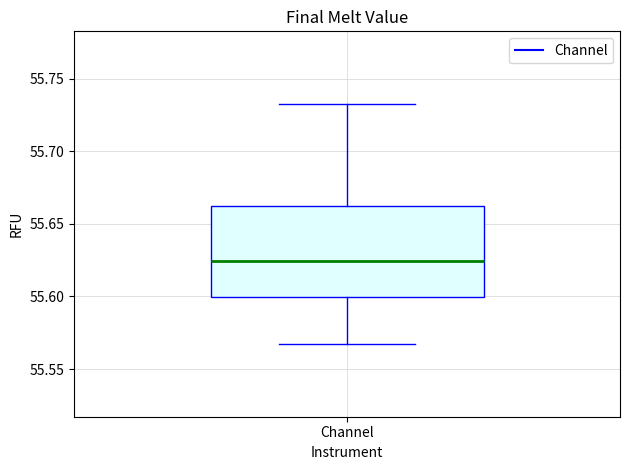

Where is the lower edge of the box for Channel on the y-axis? The values are not printed on the chart, so give them approximately, as read against the axis.

55.600